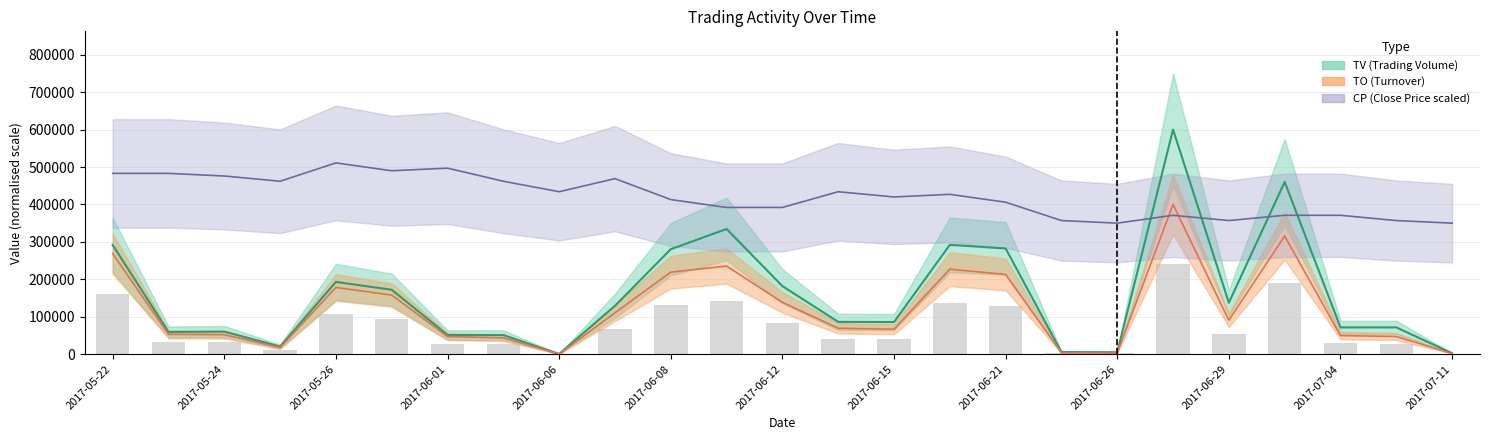

Rank the series by their maximum value, from lowest to highest.

TO, CP, TV